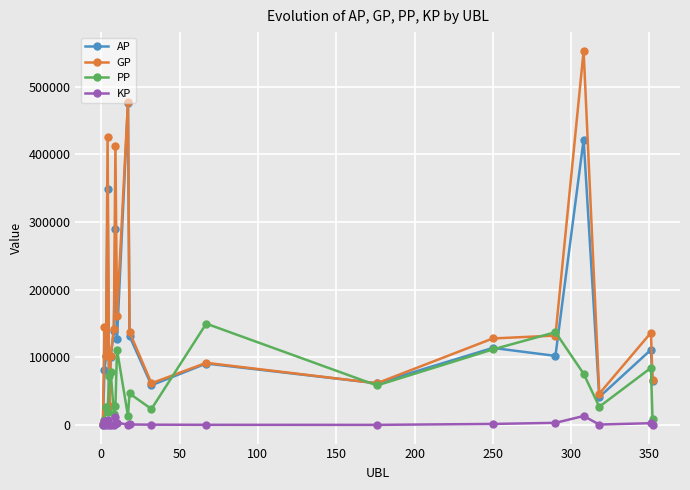

Count the number of data series in this chart.

4